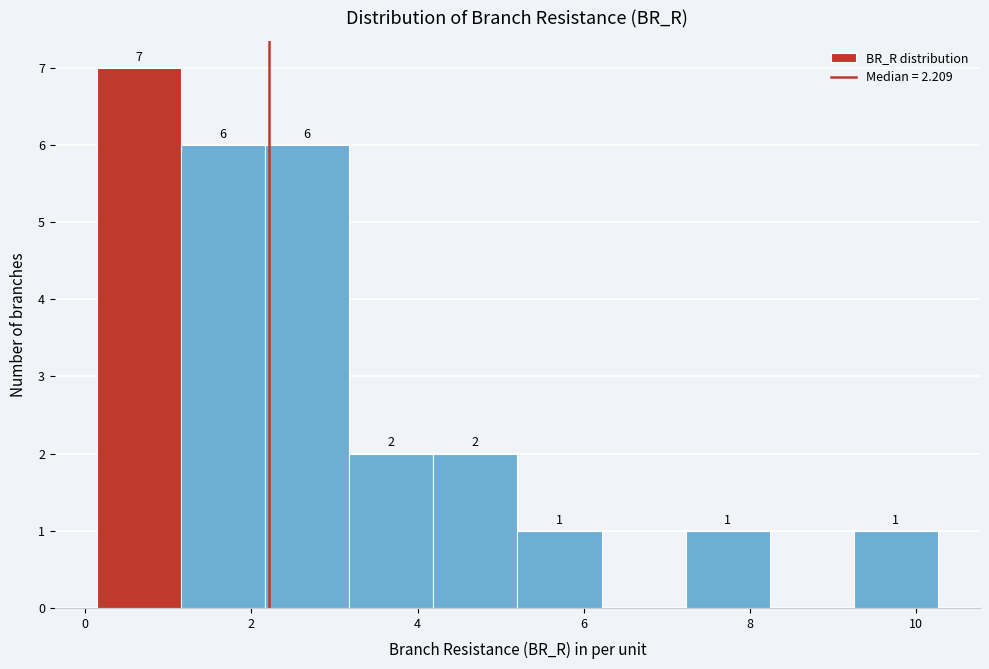

Over which range of the x-axis is the bar tallest?

0.2 to 1.2